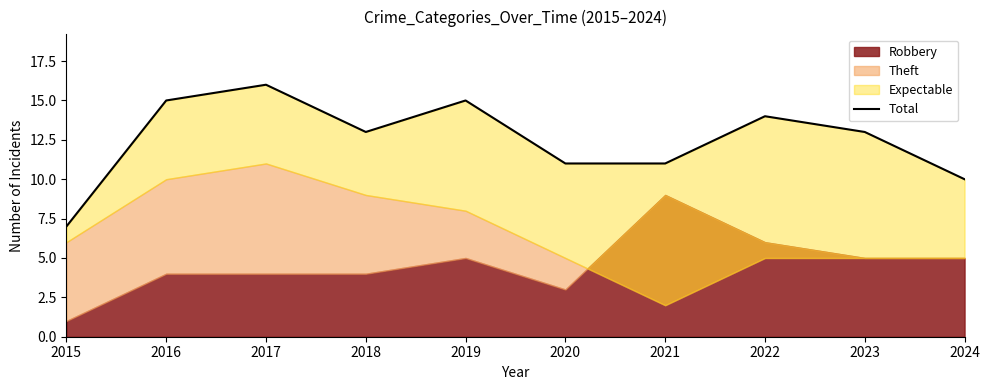

Approximately how many times larger is the value at 2020 compared to 2023?

0.8